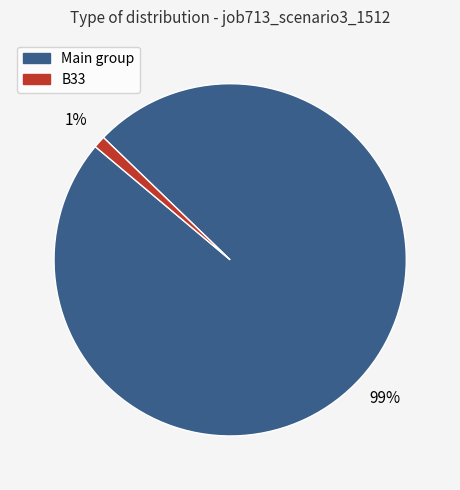

Is there a majority slice in this chart?

Yes